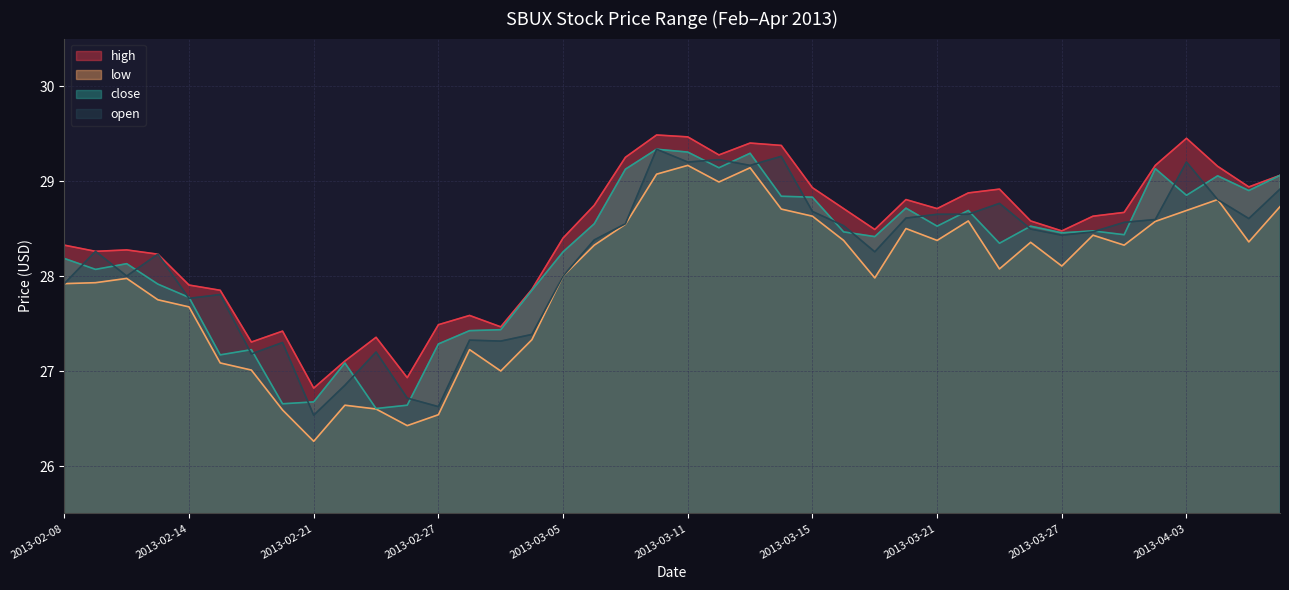

Is it true that close equals 40.4 at 2013-03-20?

False